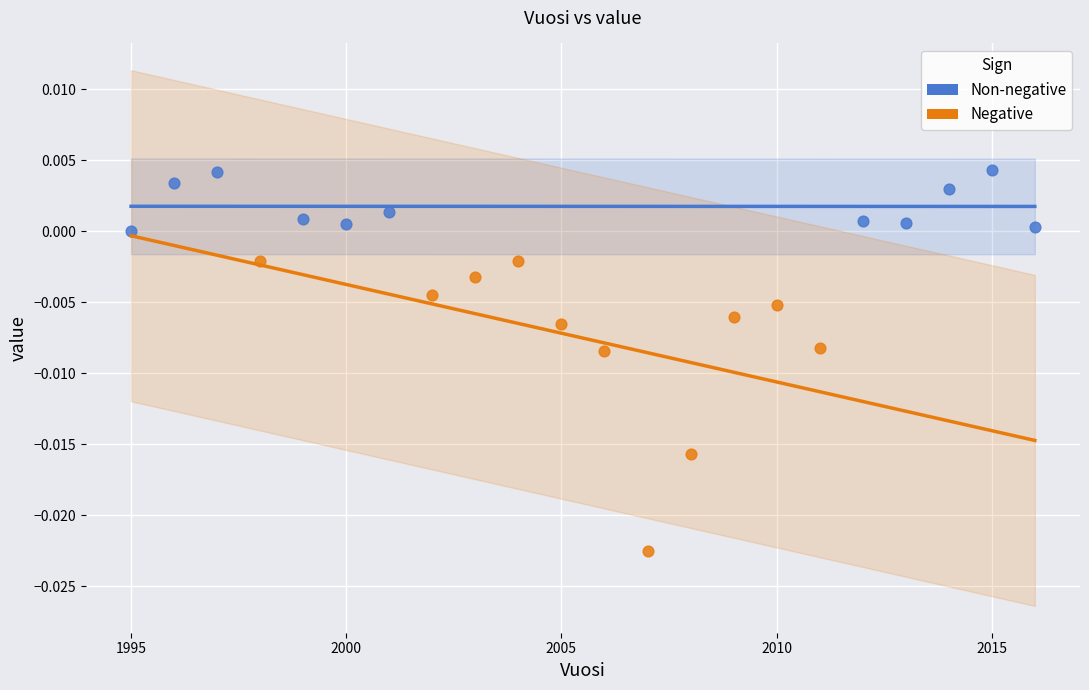

Which series contains the lowest Y value?

Negative